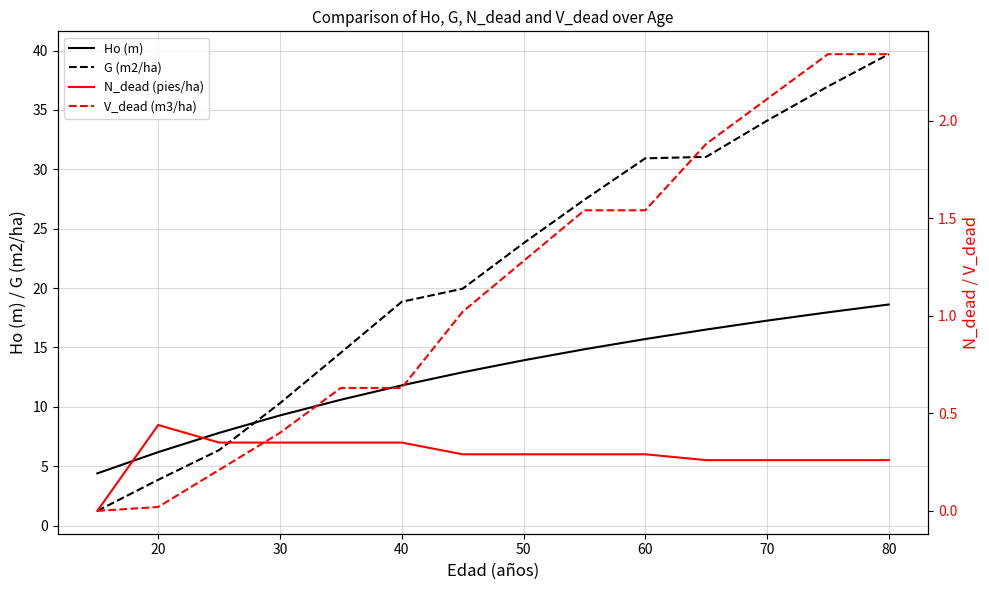

What is the minimum value for G (m2/ha)?

1.2